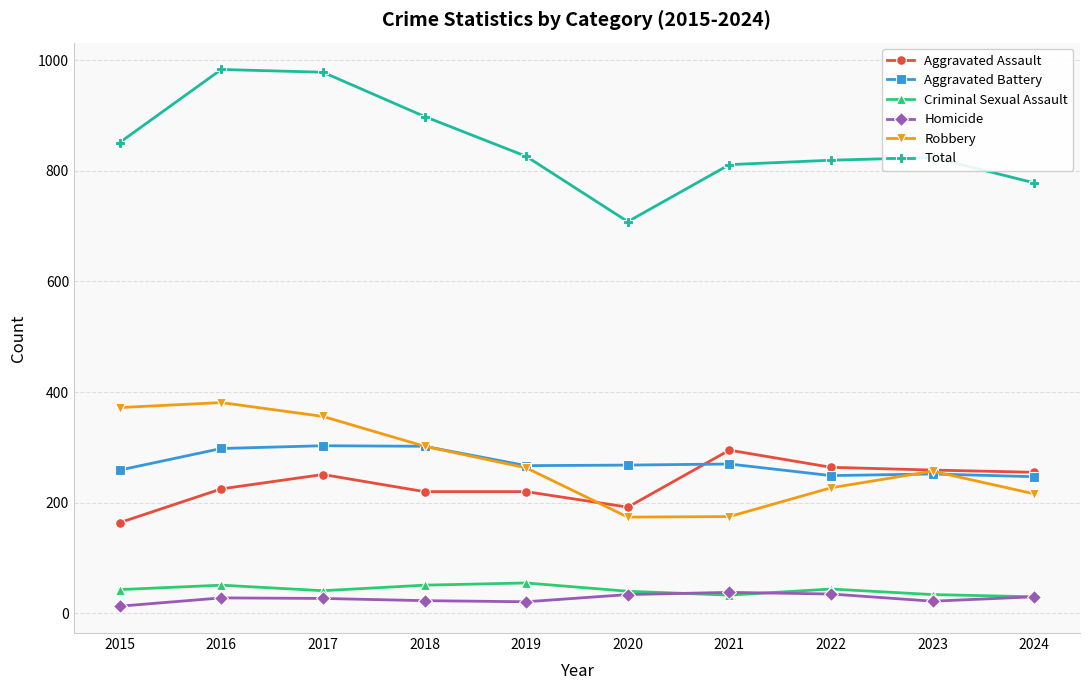

In Criminal Sexual Assault, how many points are higher than both neighbors (excluding endpoints)?

3